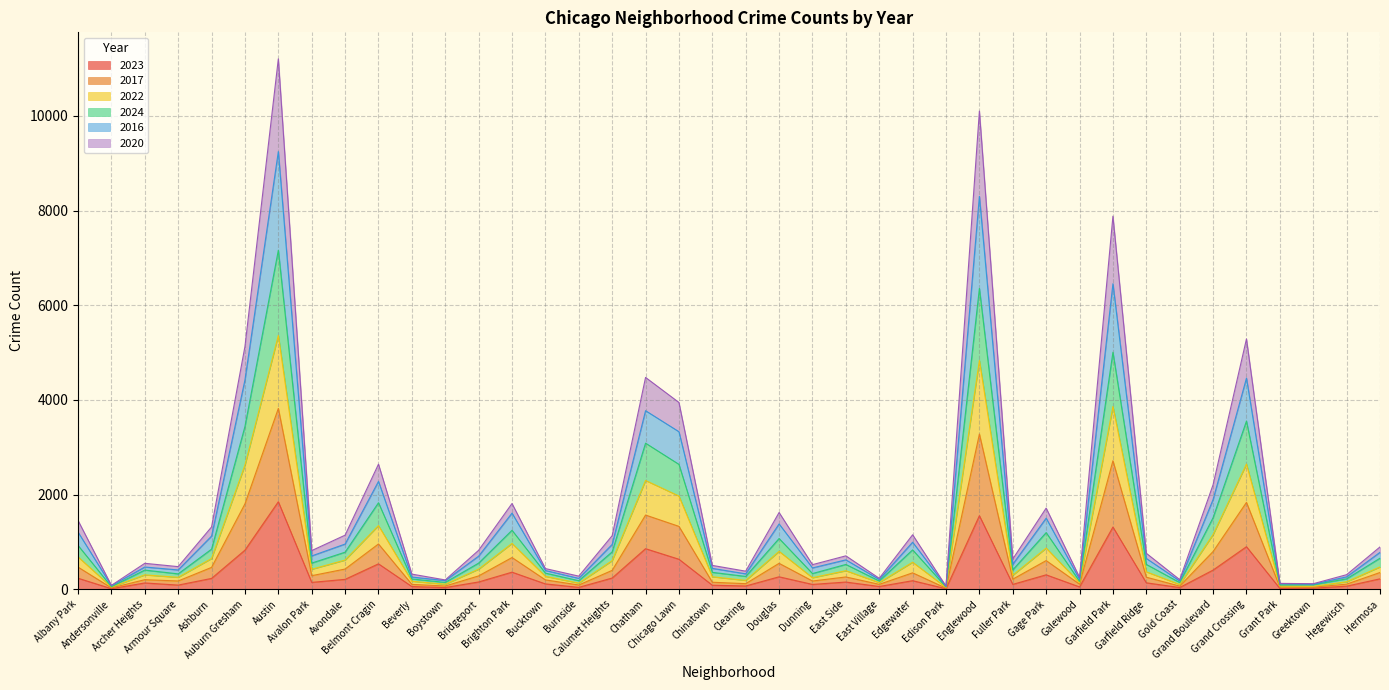

Read the 2017 value at Edison Park.

60